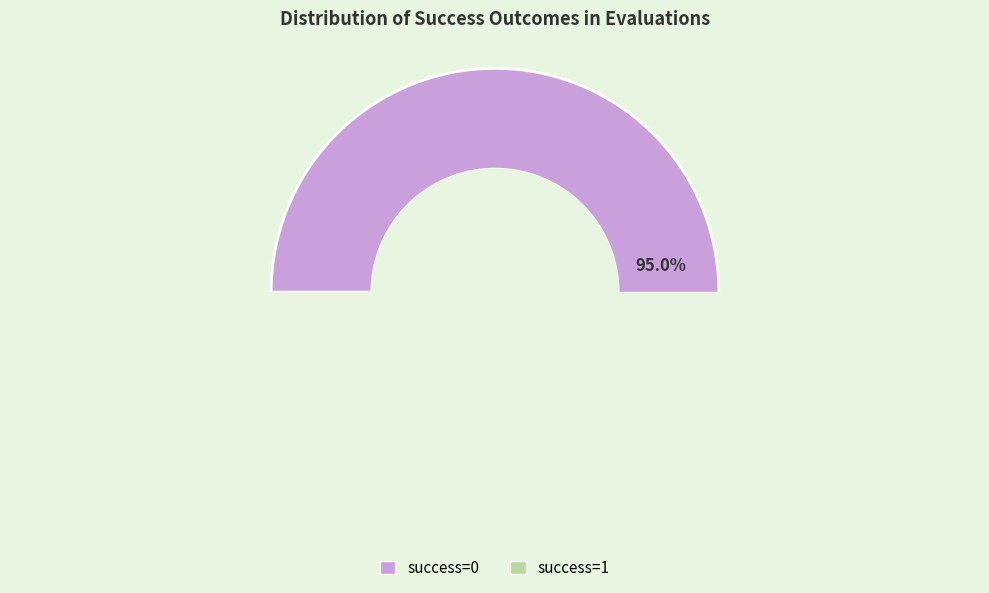

Do success=0 and success=1 together represent more than half of the pie?

Yes